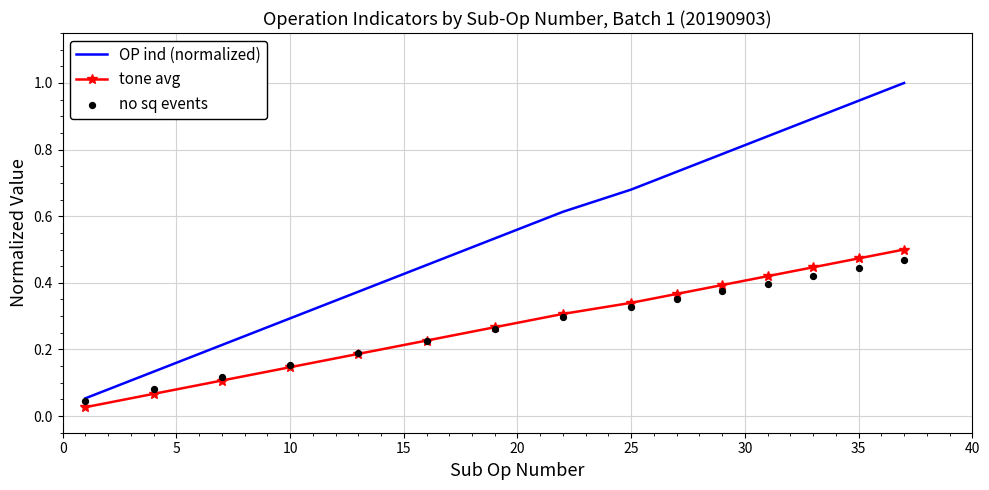

Which series has the largest total across all categories?

OP ind (normalized)